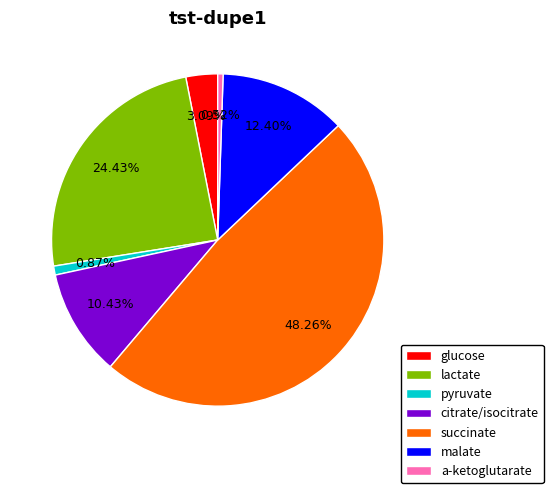

What is the total percentage of glucose and pyruvate?

4.0%